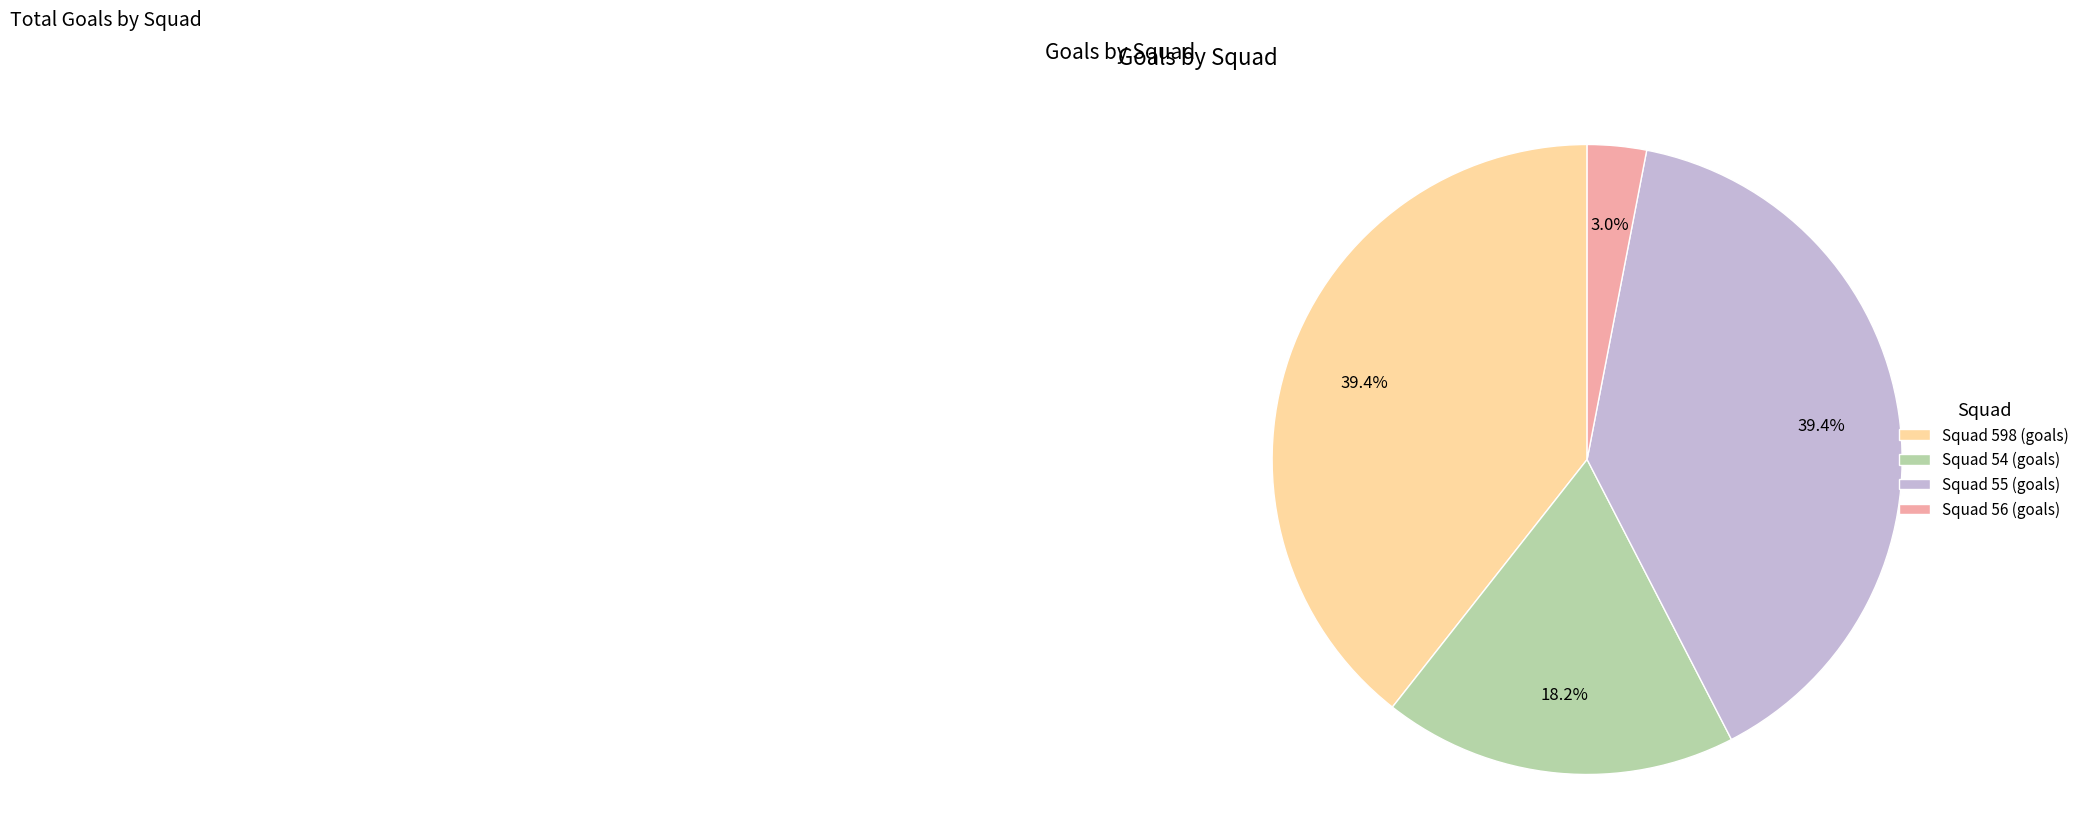

To the nearest percent, what is the average slice percentage?

25%